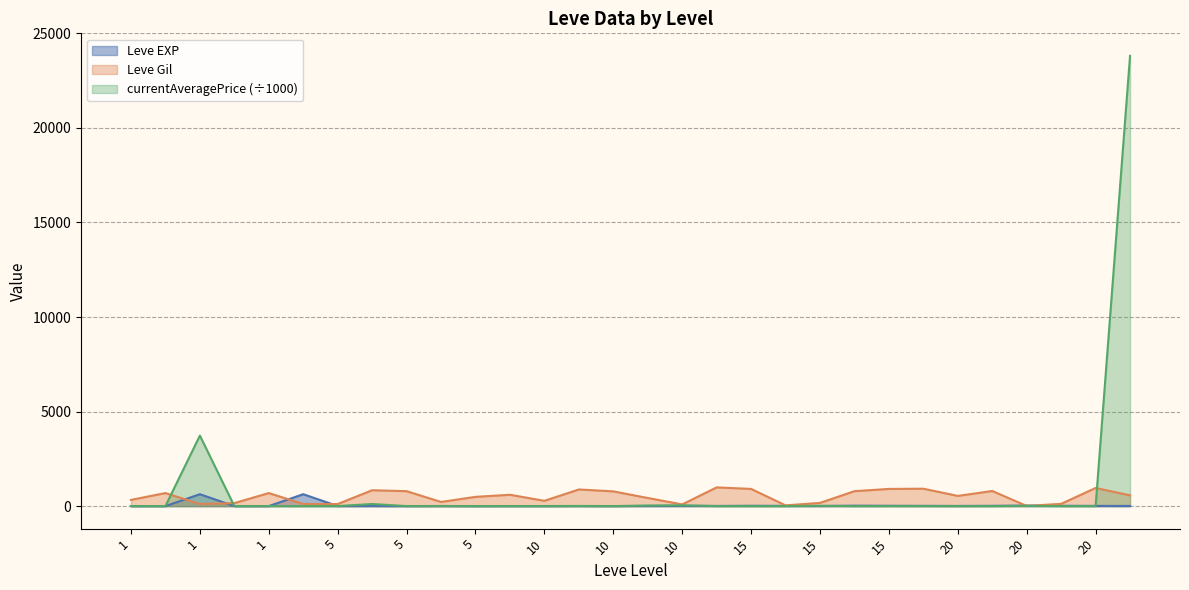

What is the approximate value of Leve EXP at 1?

1.0